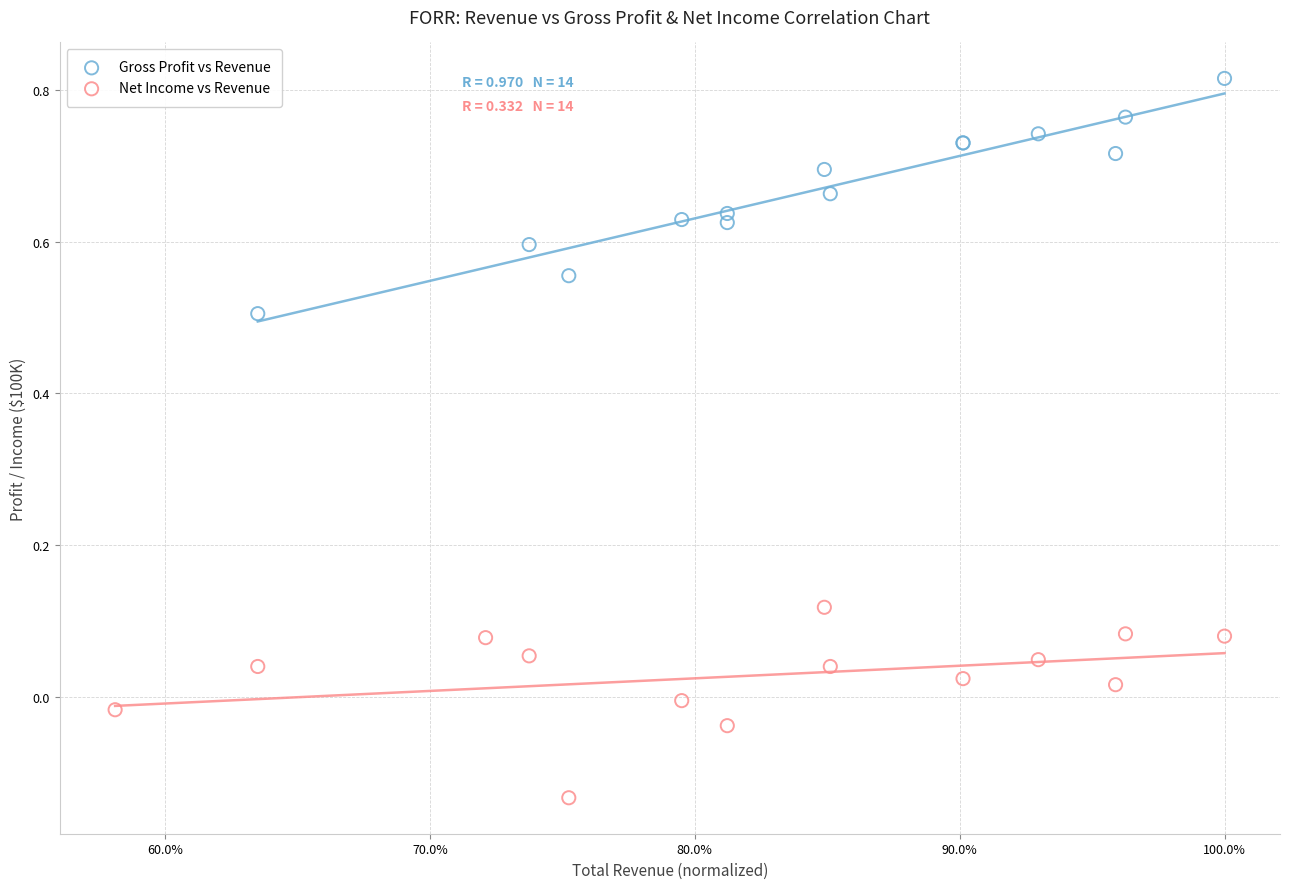

What are all the series names shown in the legend?

Gross Profit vs Revenue, Net Income vs Revenue